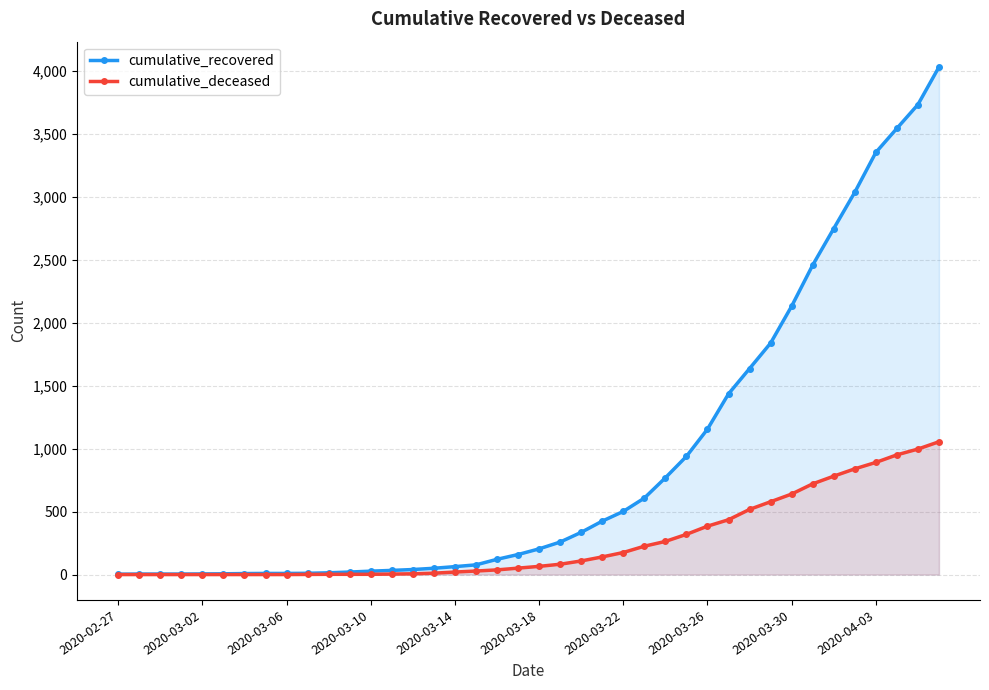

Is it true that cumulative_deceased equals 2 at 13?

False